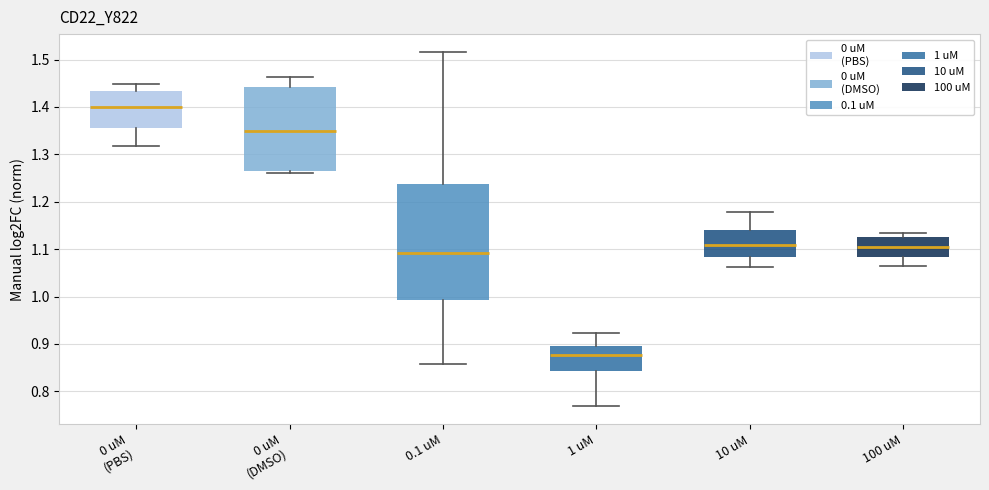

Reading left to right, read every box against the y-axis: the position of its median line, the range the box covers, and the ends of its whiskers. The values are not printed on the chart, so give them approximately, as read against the axis.

0 uM (PBS): median 1.40, box 1.36 to 1.43, whiskers 1.32 to 1.45
0 uM (DMSO): median 1.35, box 1.26 to 1.44, whiskers 1.26 (just below the box's lower edge) to 1.46
0.1 uM: median 1.09, box 0.99 to 1.24, whiskers 0.86 to 1.52
1 uM: median 0.88, box 0.84 to 0.89, whiskers 0.77 to 0.92
10 uM: median 1.11, box 1.08 to 1.14, whiskers 1.06 to 1.18
100 uM: median 1.11, box 1.08 to 1.13, whiskers 1.06 to 1.13 (just above the box's upper edge)